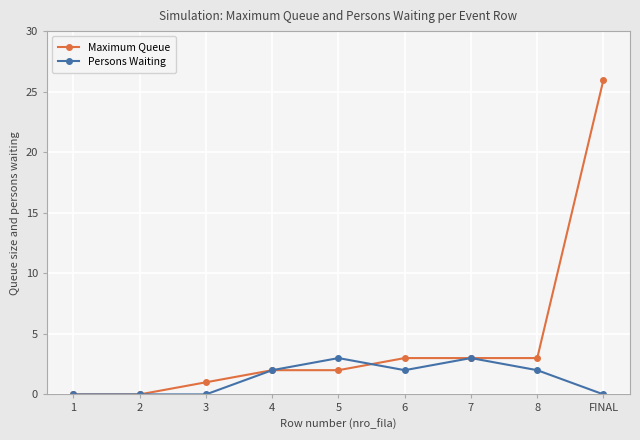

How many data points does each series have?

9